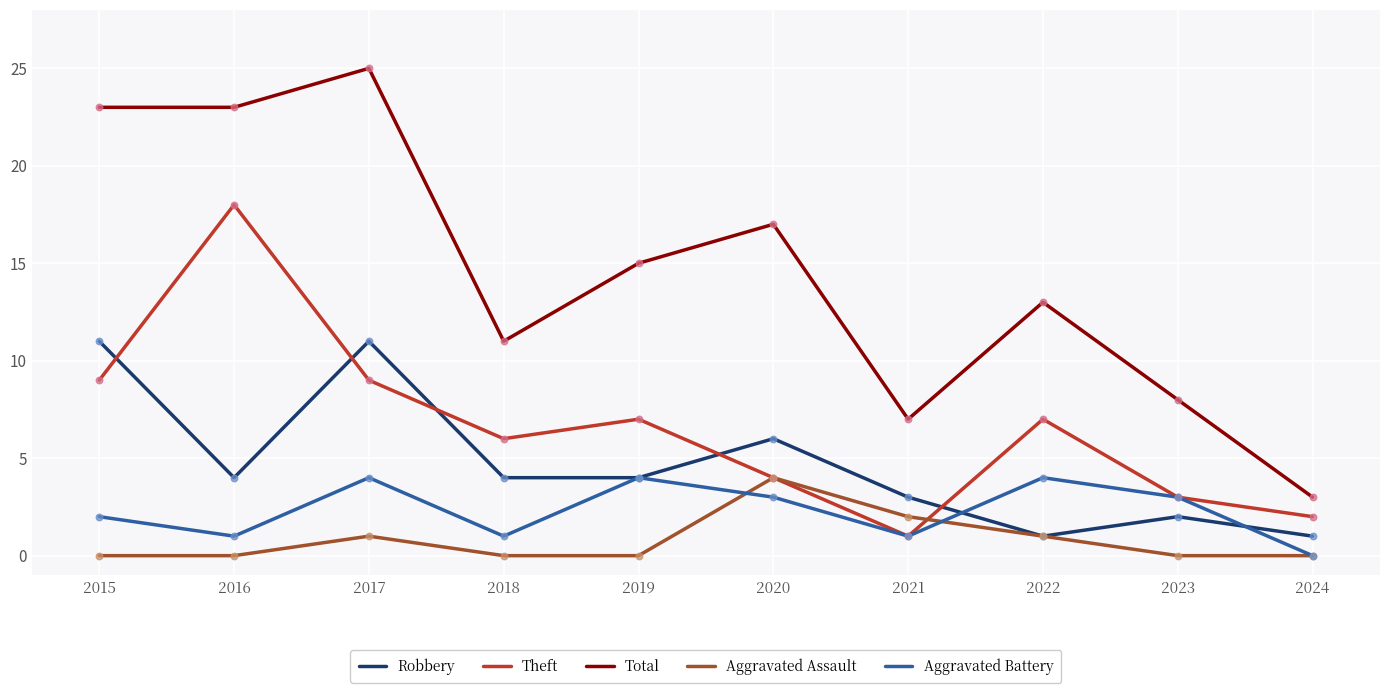

Which series has the largest total across all categories?

Total